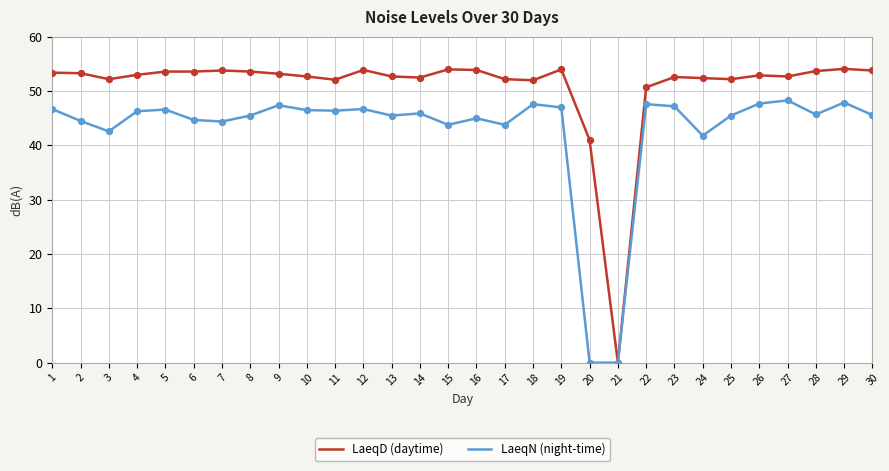

At how many categories does at least one series exceed 9?

29